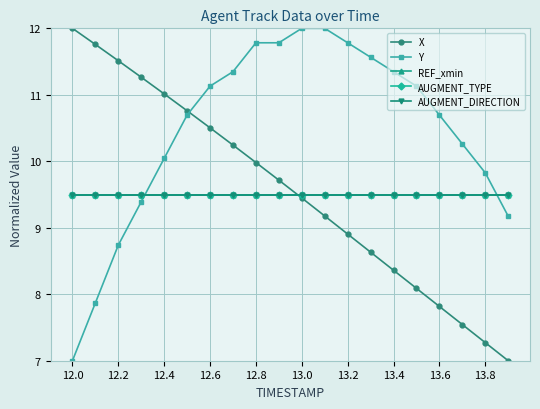

Which series has the widest spread of values?

X